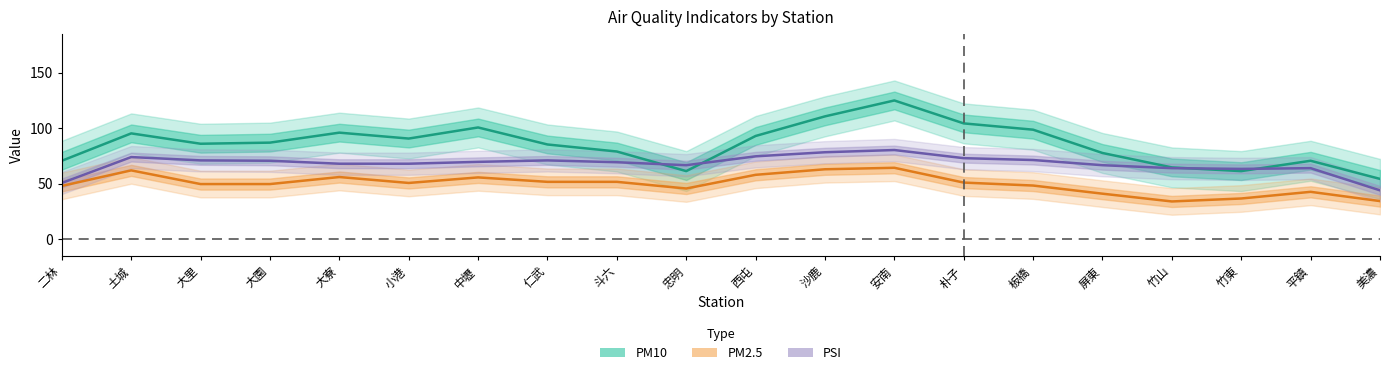

True or false: PSI and PM2.5 cross at least once.

False